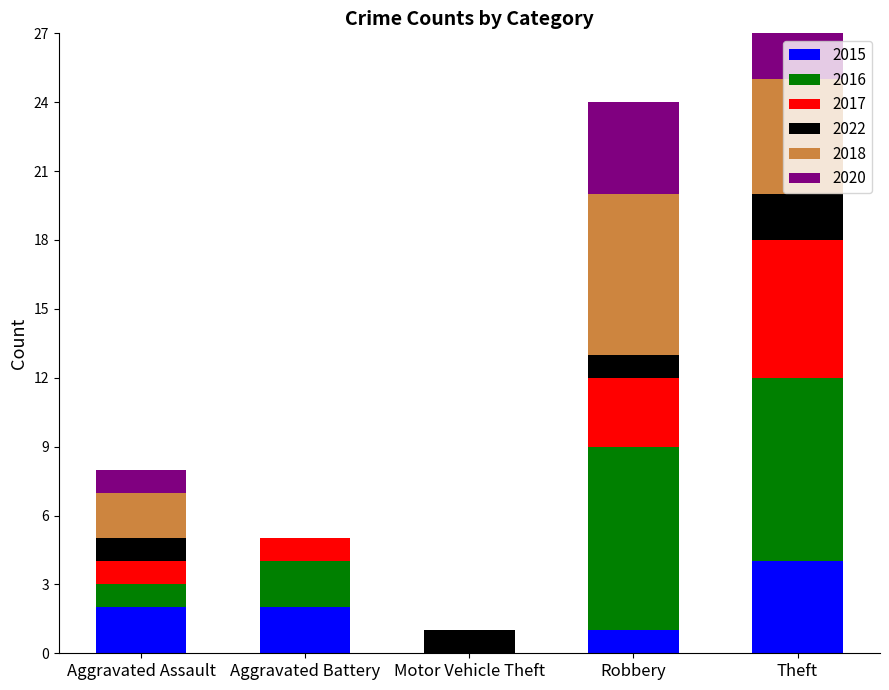

What is the value of the 2015 bar at the 2nd from the left?

2